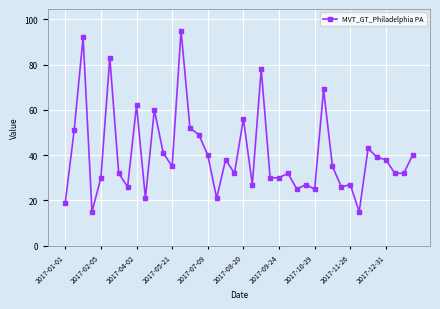

What is the greatest value displayed?

95